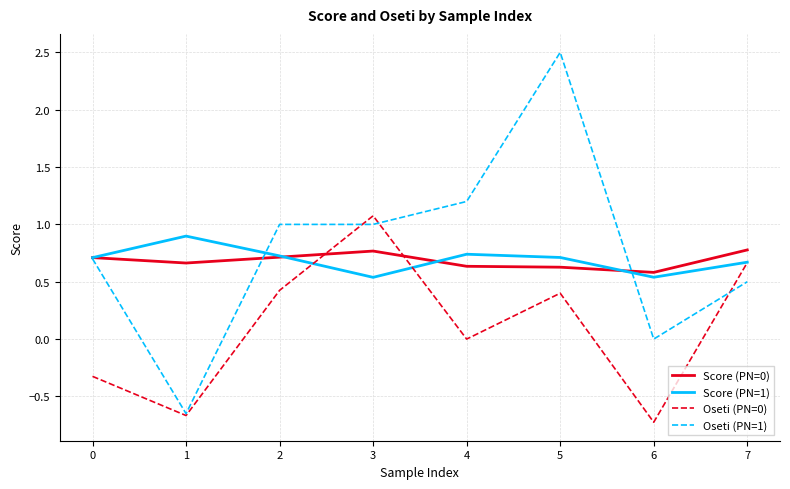

The value of Oseti (PN=1) at 3 is 1.0. True or false?

True